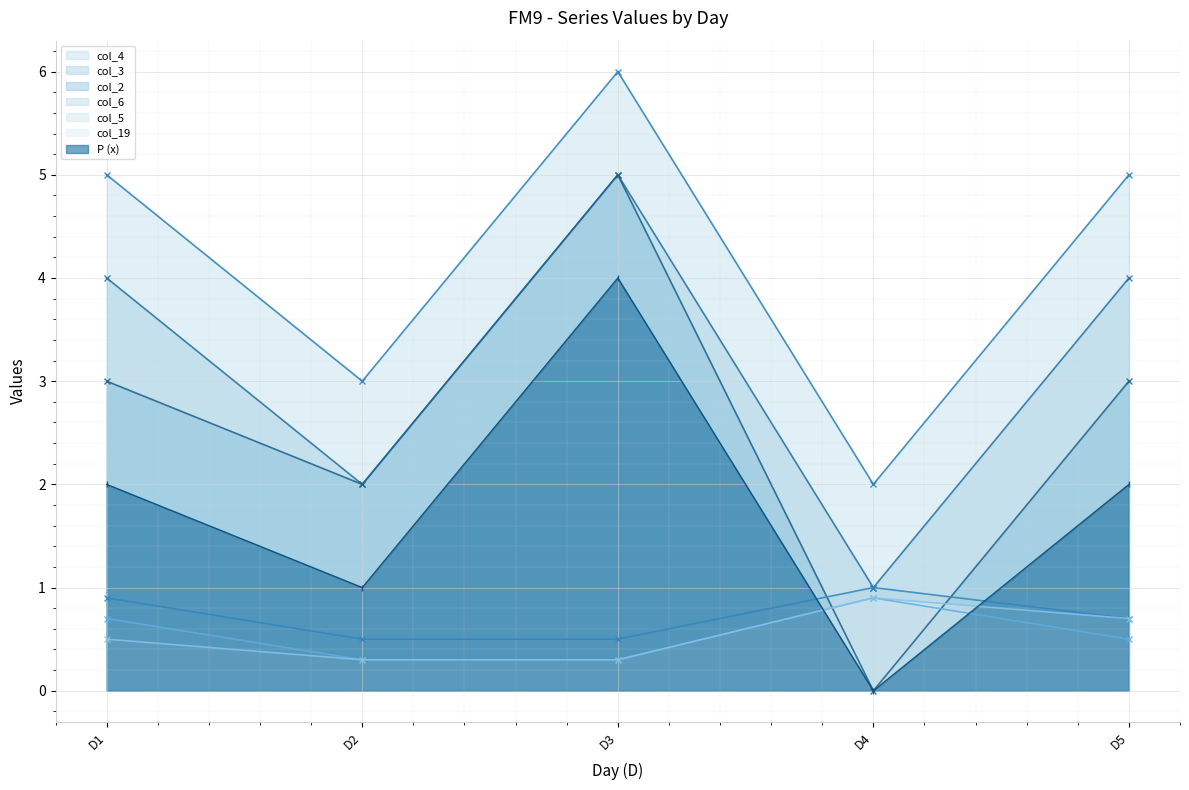

Which category has the lowest value in the col_4 series?

D4